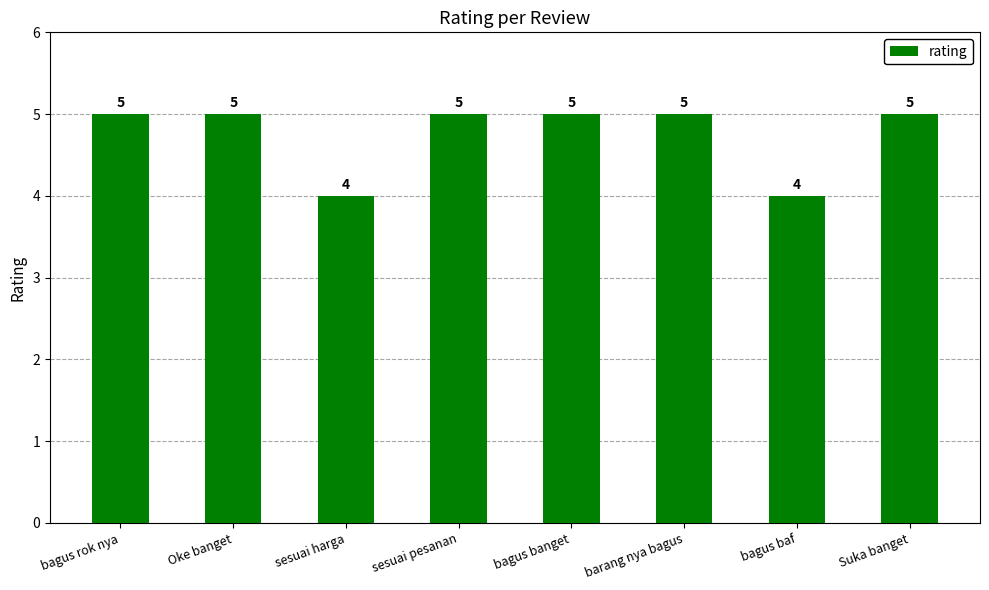

Between sesuai harga and bagus rok nya, which is larger?

bagus rok nya